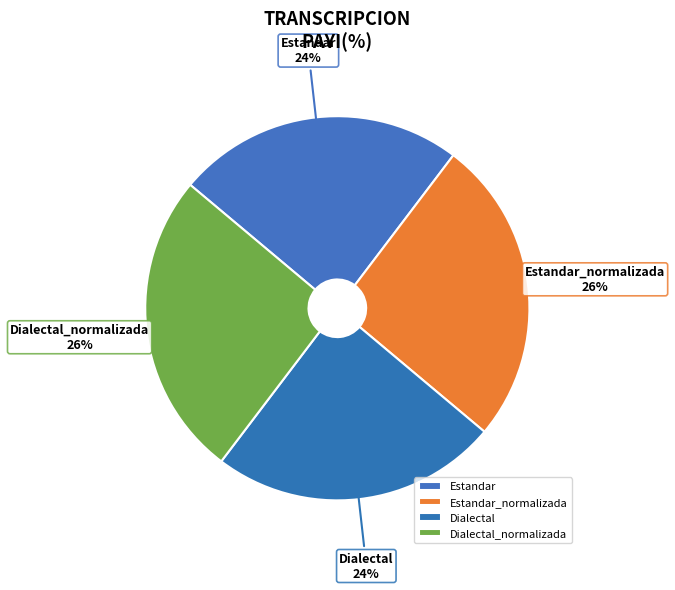

Which has a higher value, Estandar_normalizada or Dialectal?

Estandar_normalizada